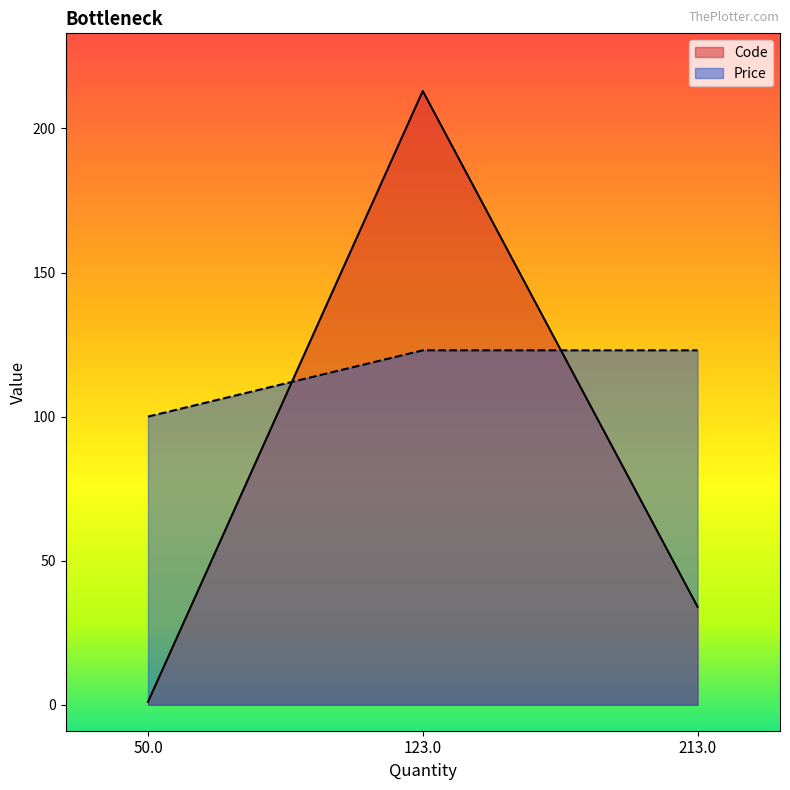

How many lines are shown in the chart?

2